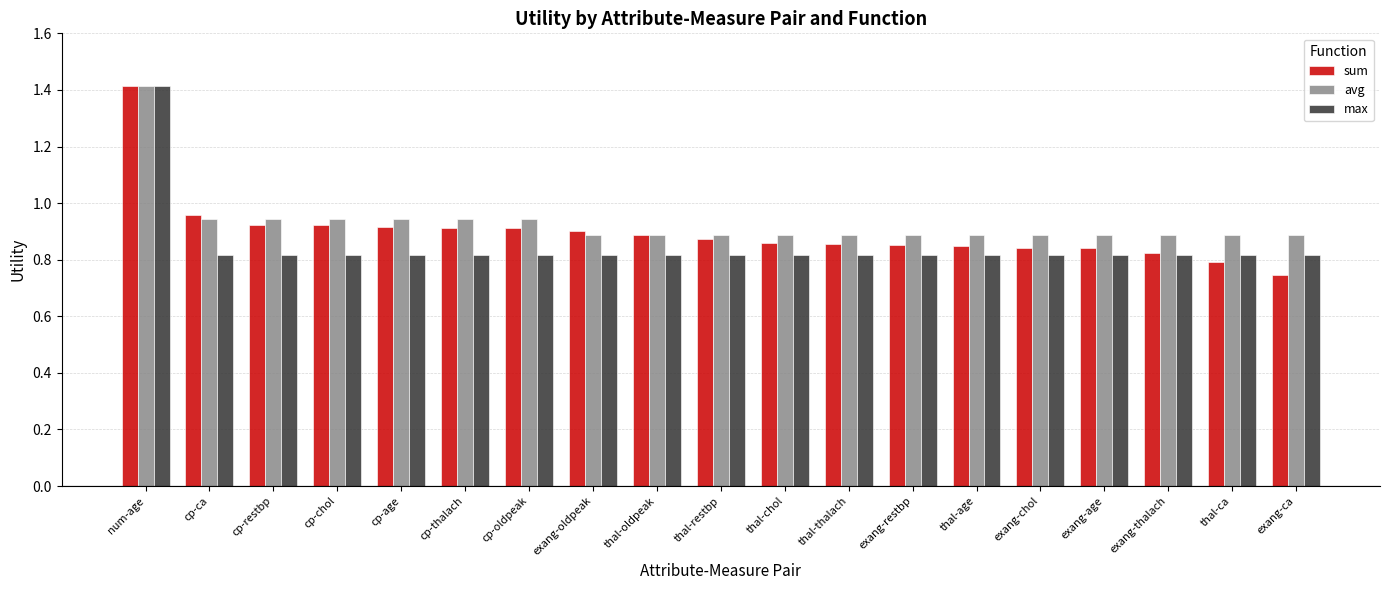

What is the highest value of the avg series?

1.4